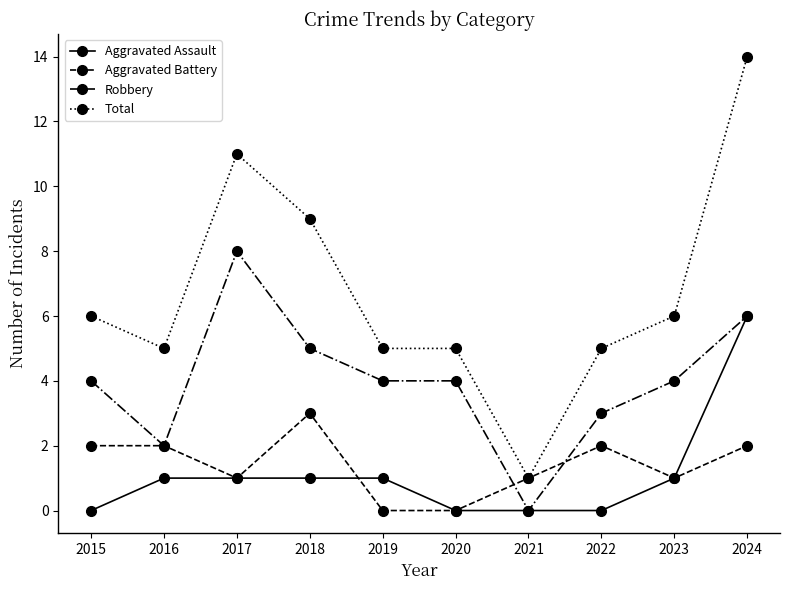

True or false: Aggravated Assault and Total cross at least once.

False